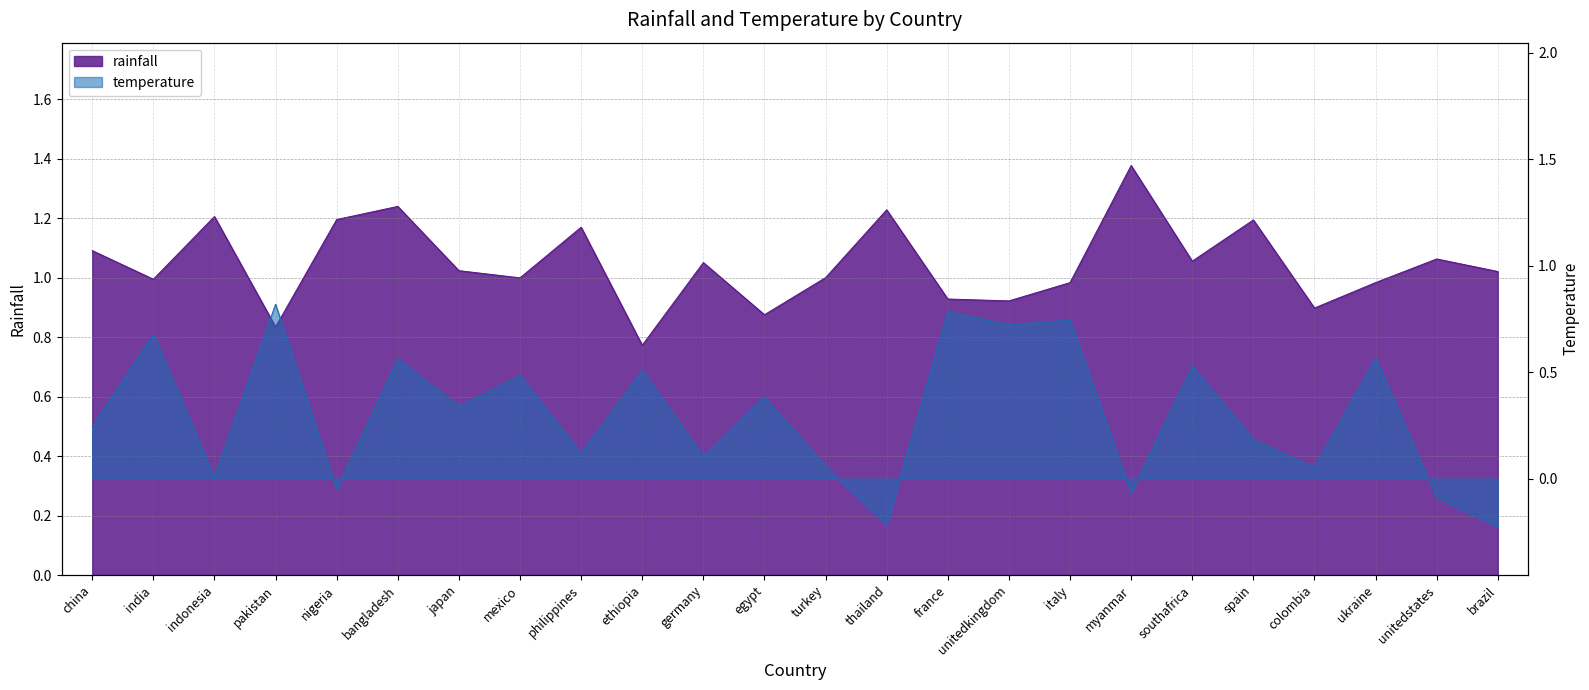

What is the label of the 2nd point from the right?

unitedstates